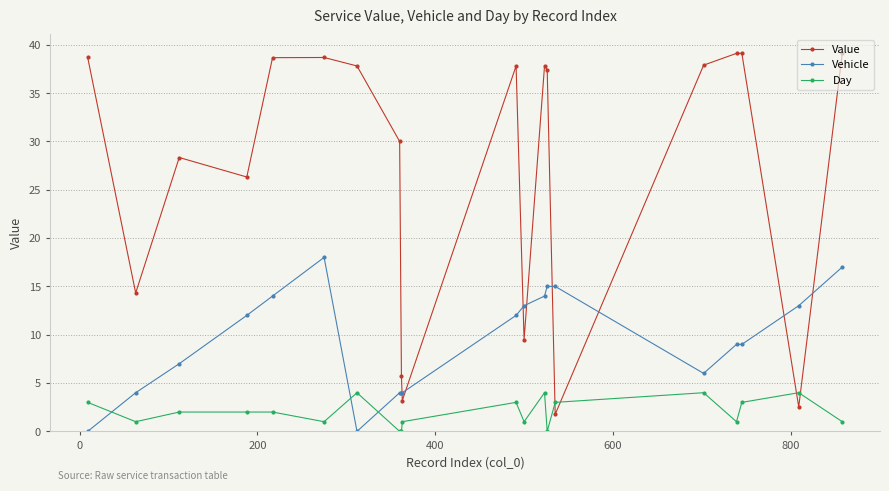

Rank the series by their average value, from lowest to highest.

Day, Vehicle, Value